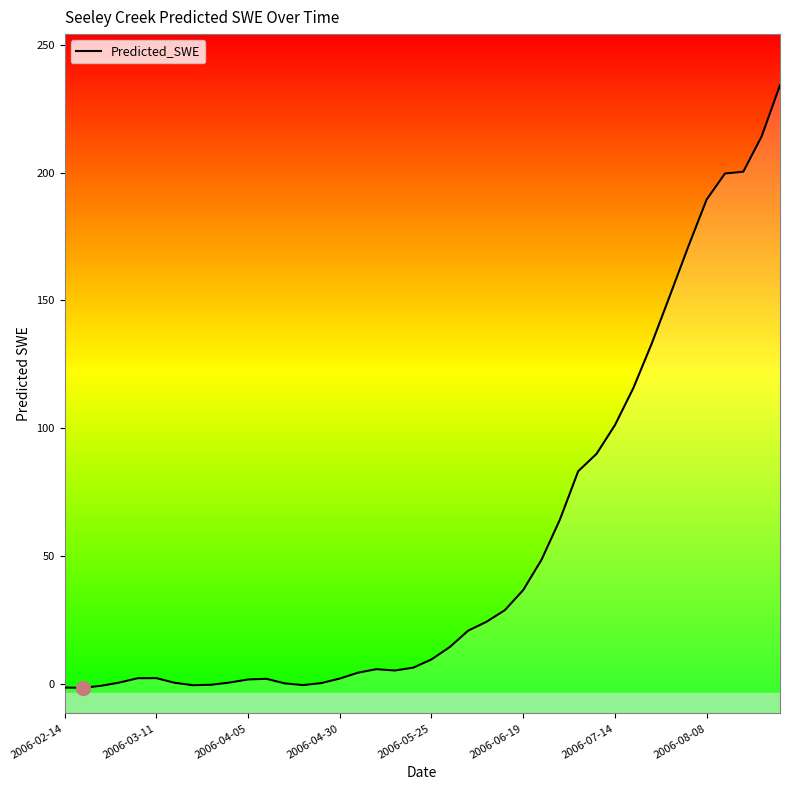

What is the value of the 39th point from the left?

214.1